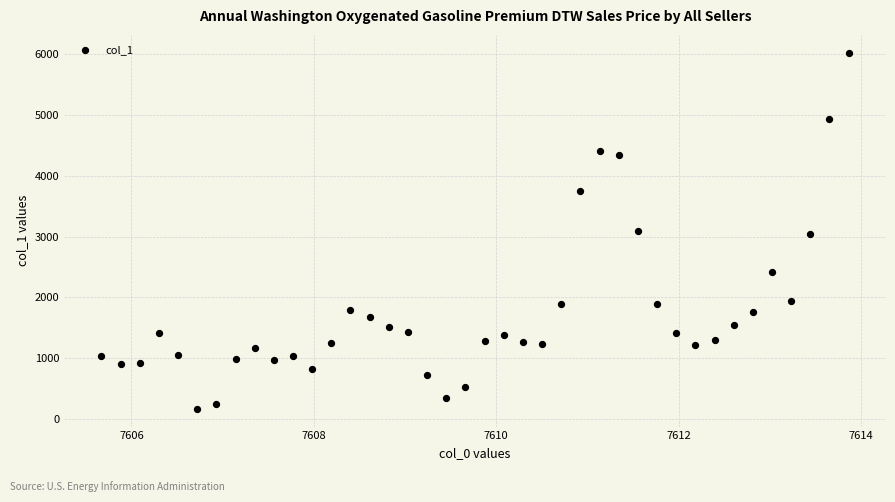

What is the range of Y values (max minus min)?

5852.4